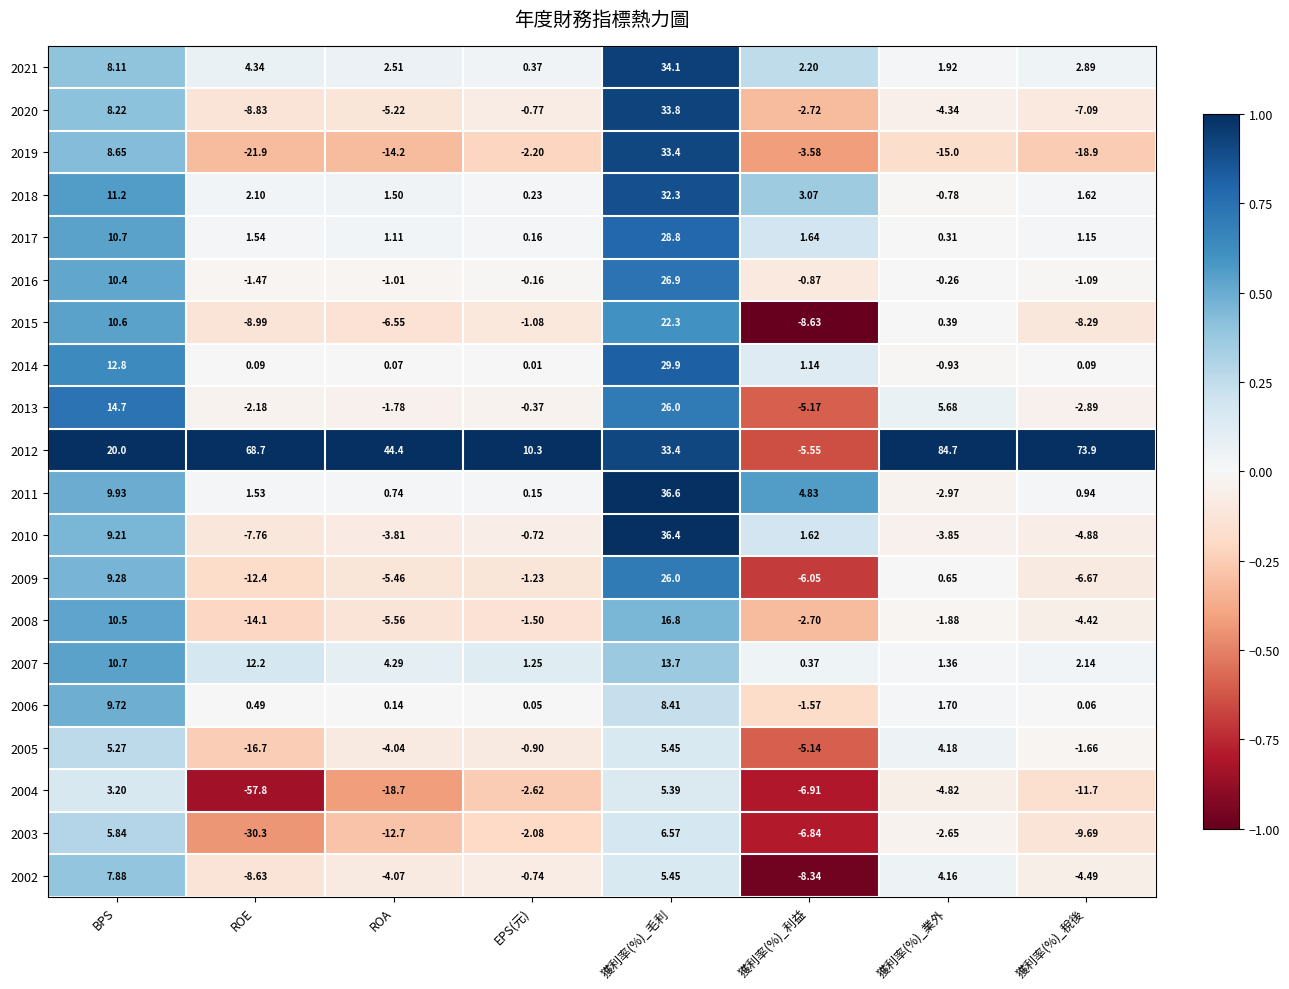

Which series has the largest range (max minus min)?

2012